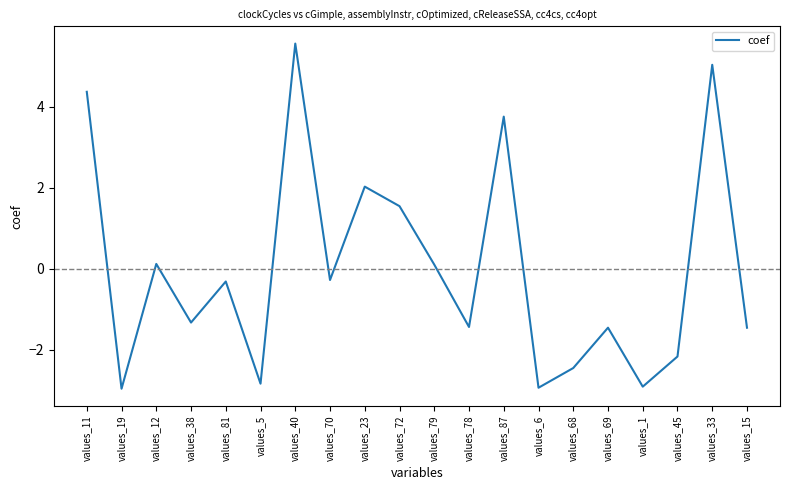

What is the difference between the maximum and minimum values?

8.5